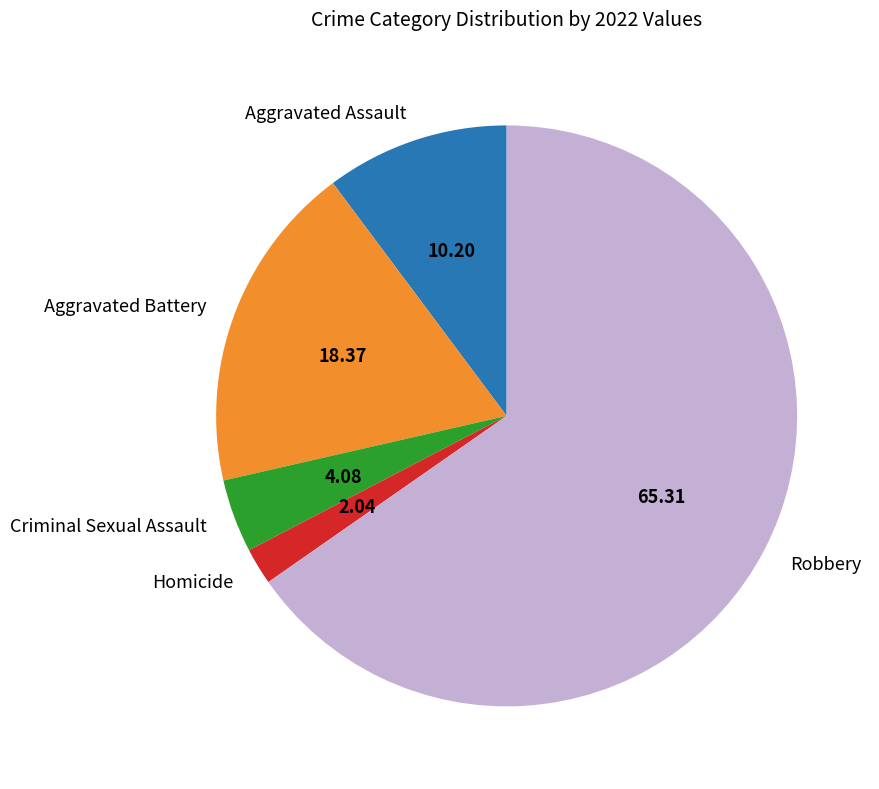

Which category has the smallest portion of the pie?

Homicide